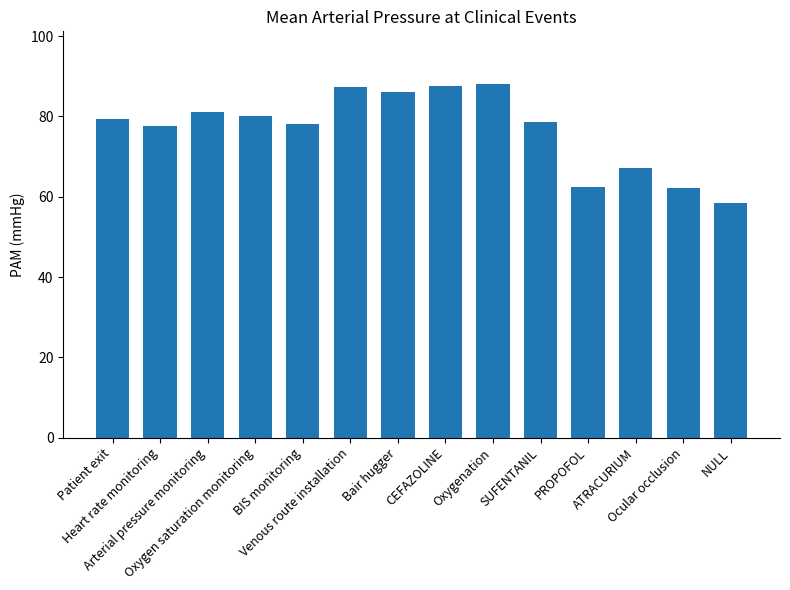

What position from the right is BIS monitoring?

10